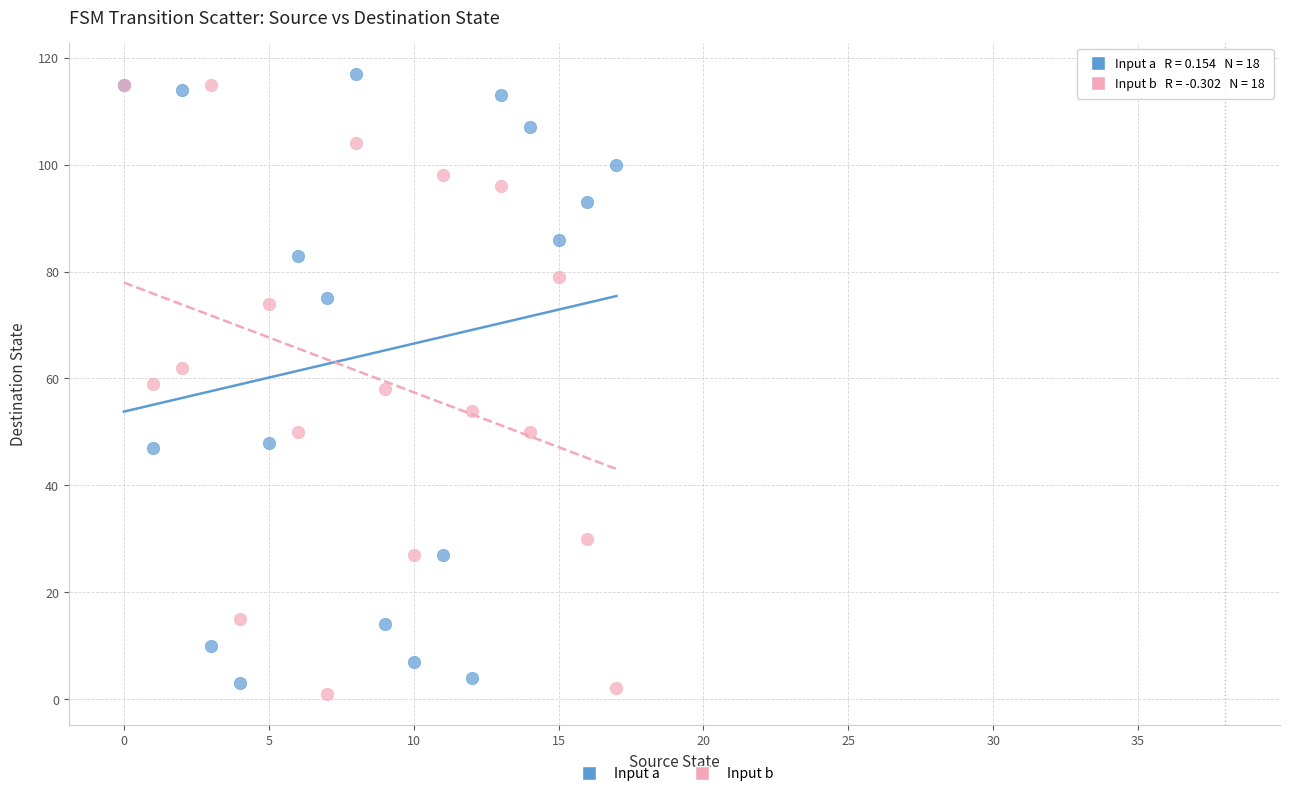

What are all the series names shown in the legend?

Input a, Input b